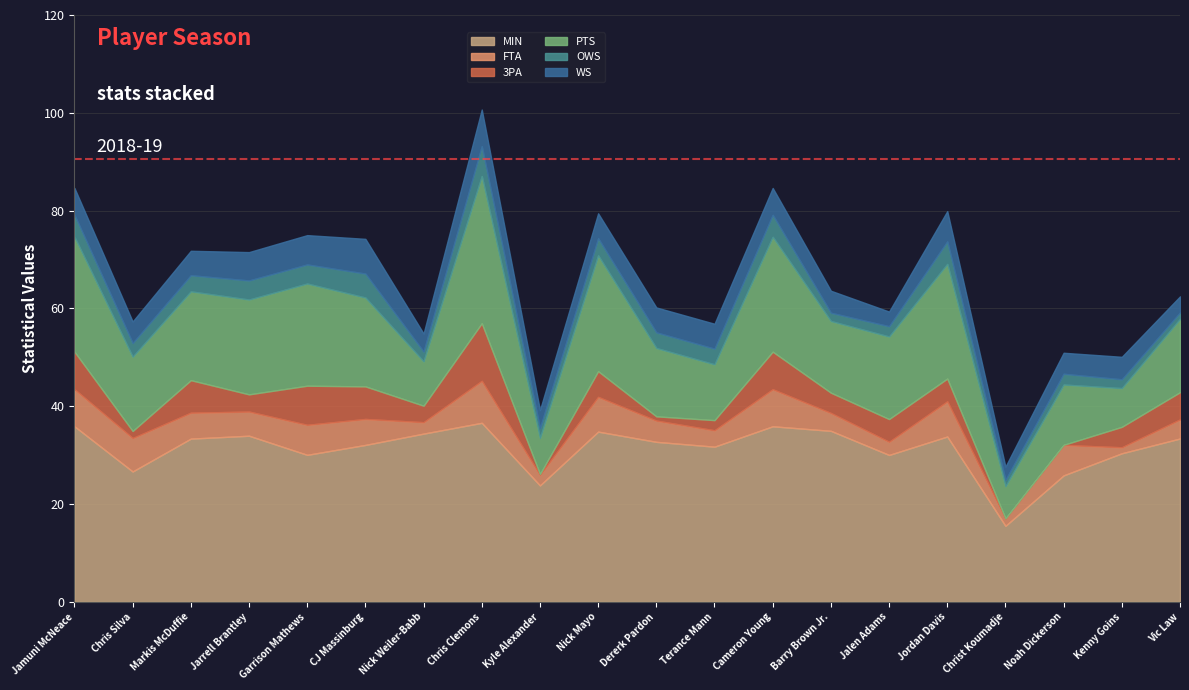

The WS series shows 3.7 at Kyle Alexander. True or false?

True